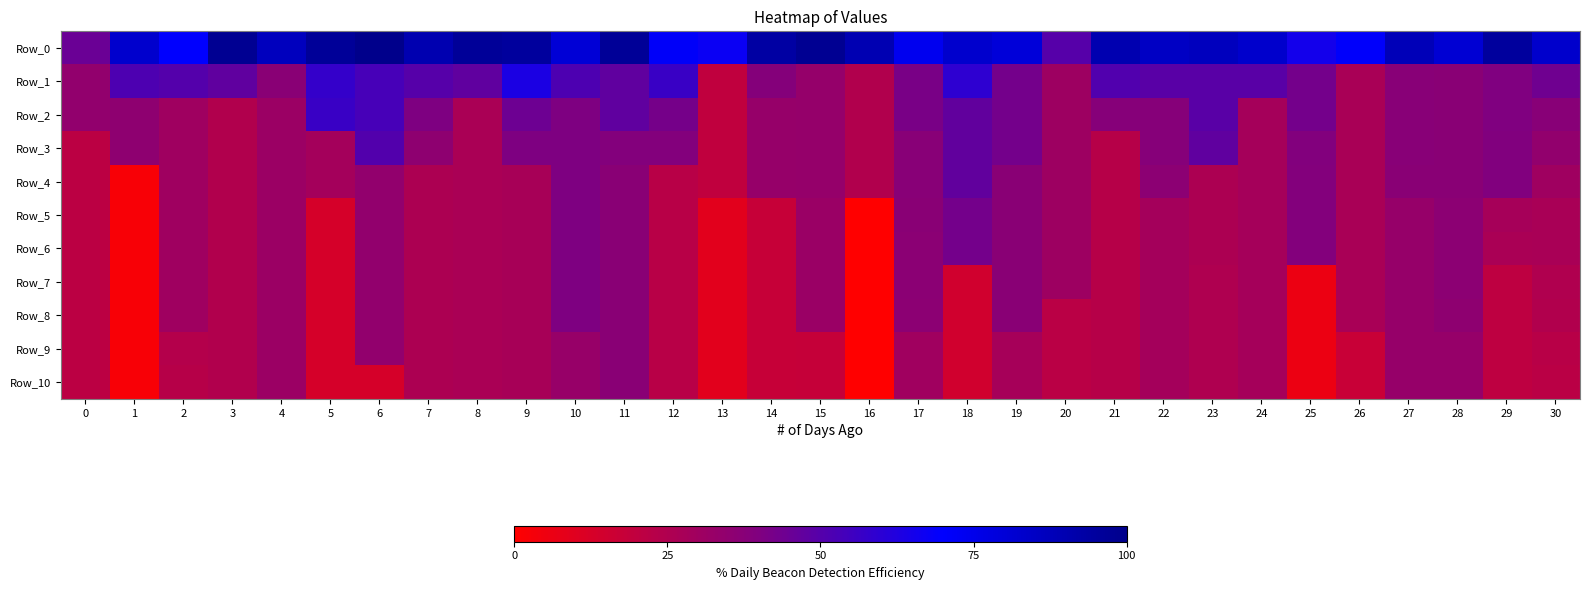

Which series has the largest total across all categories?

Row_0